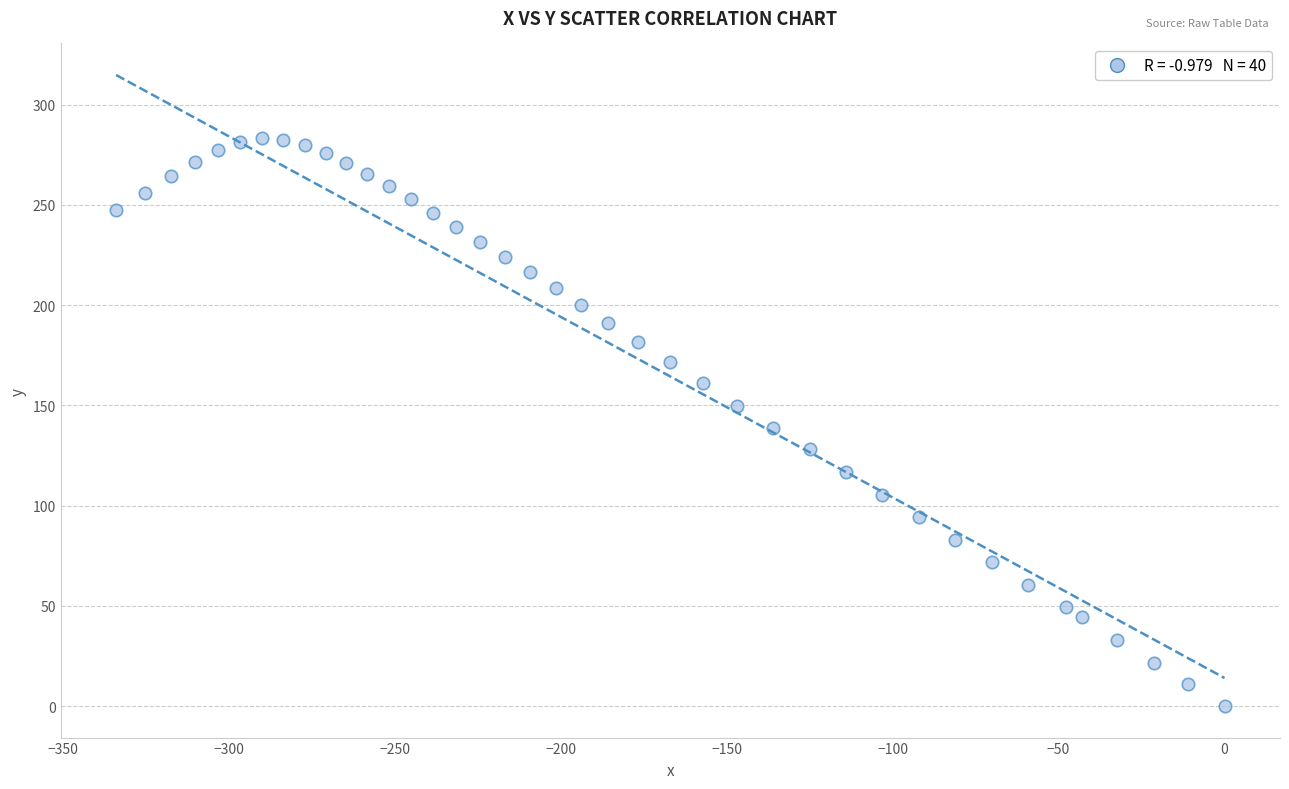

What is the range of X values (max minus min)?

333.9